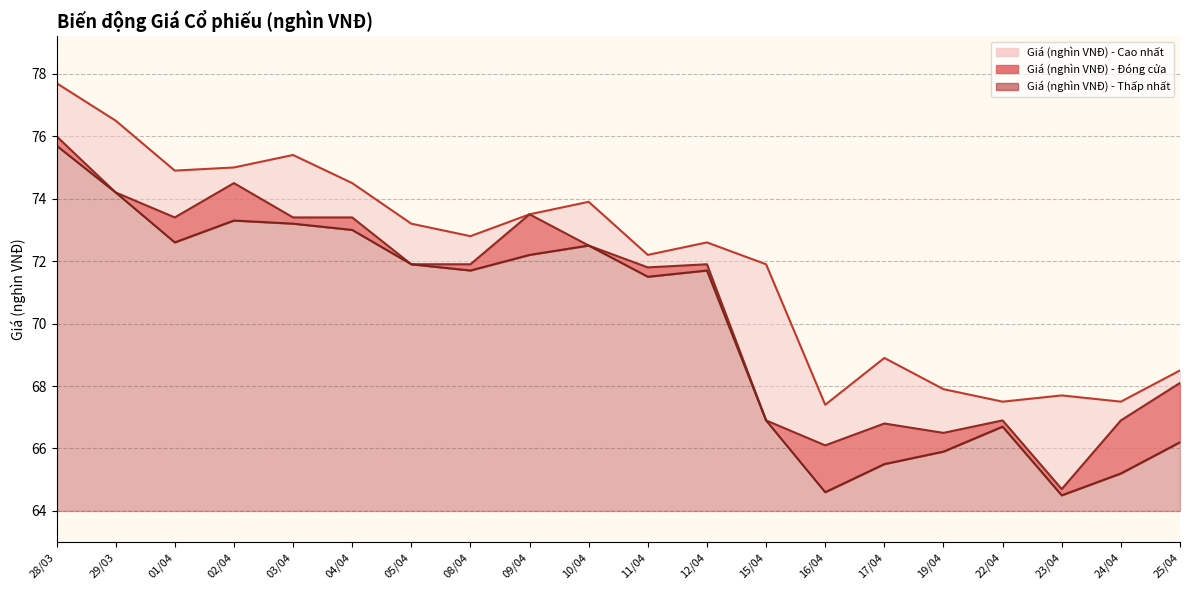

Is the value of Giá (nghìn VNĐ) - Đóng cửa at 15/04 greater than the value of Giá (nghìn VNĐ) - Thấp nhất at 08/04?

No